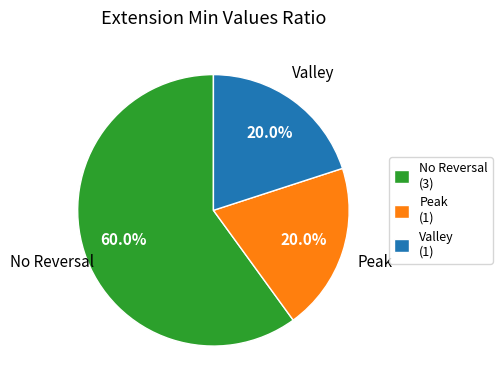

Count the number of slices in the pie.

3